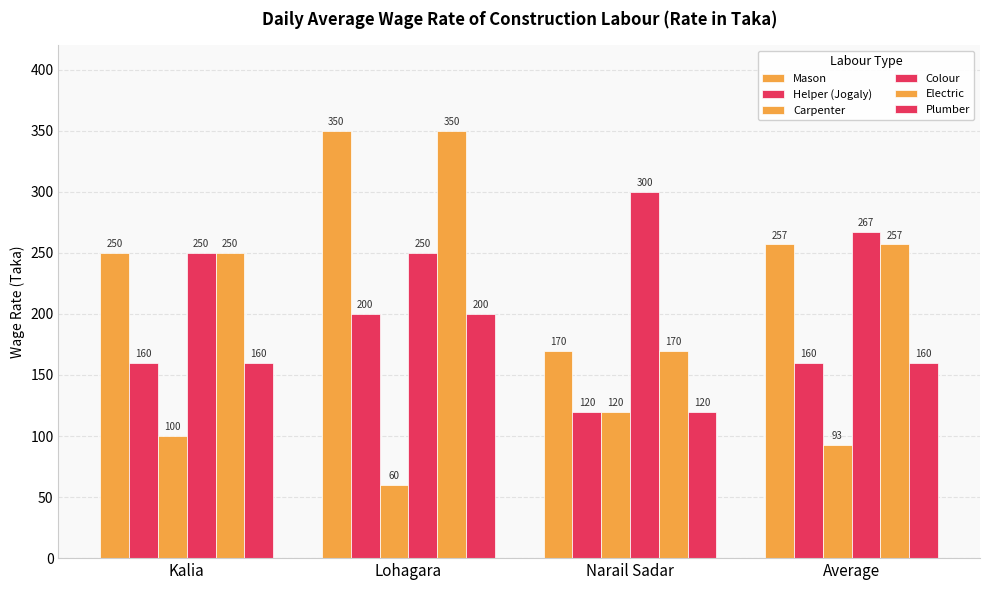

Reading left to right, list all the values displayed in this chart.

Mason: 250	350	170	257
Helper (Jogaly): 160	200	120	160
Carpenter: 100	60	120	93
Colour: 250	250	300	267
Electric: 250	350	170	257
Plumber: 160	200	120	160